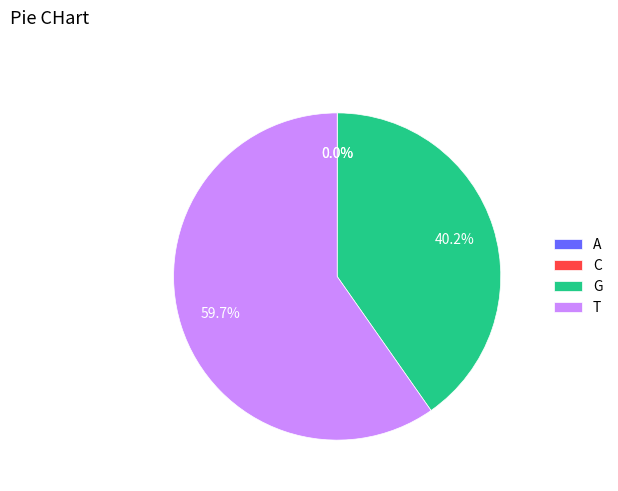

Which category has the biggest portion of the pie?

T